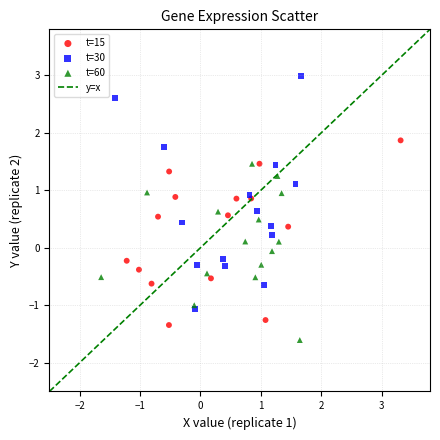

Which series reaches the maximum Y coordinate?

t=30